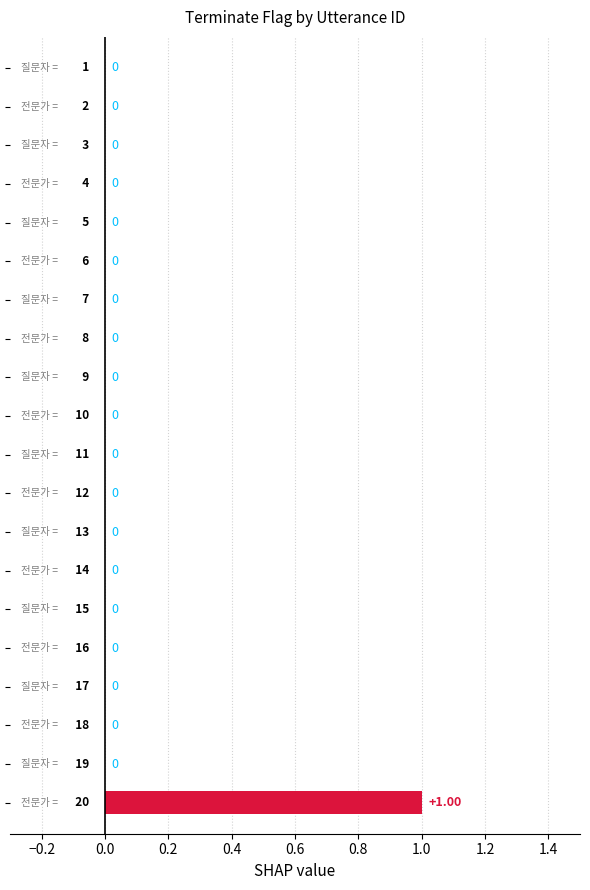

How many categories are shown in the chart?

20